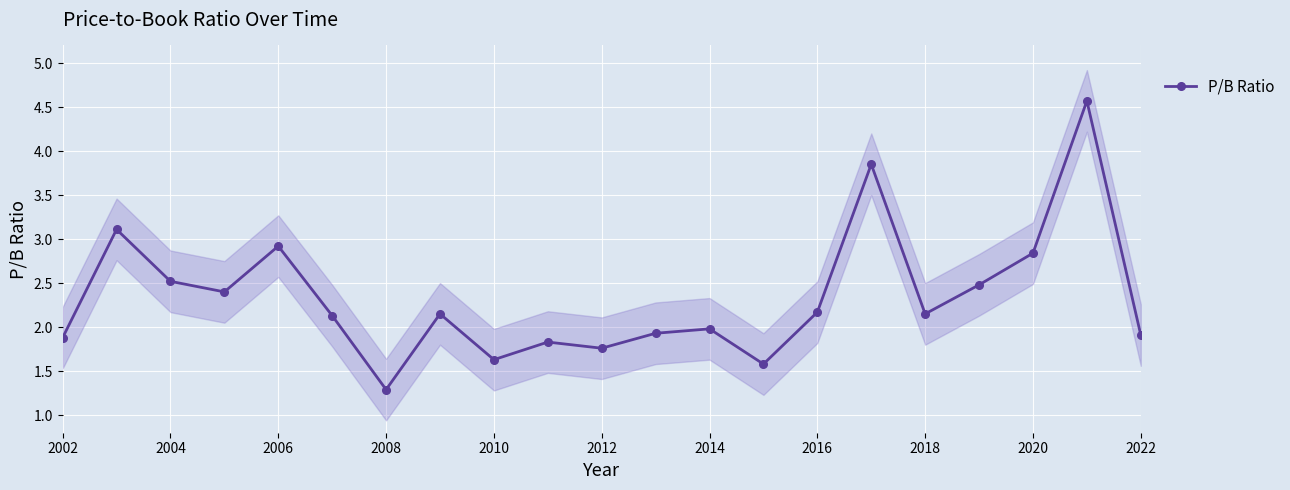

What is the minimum value shown in the chart?

1.3